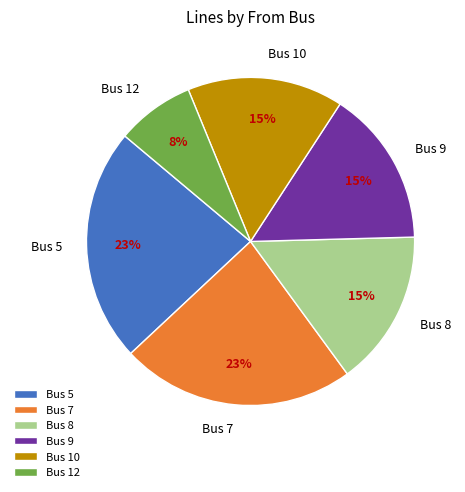

To the nearest percent, what is the difference between the largest and smallest slice percentages?

15%